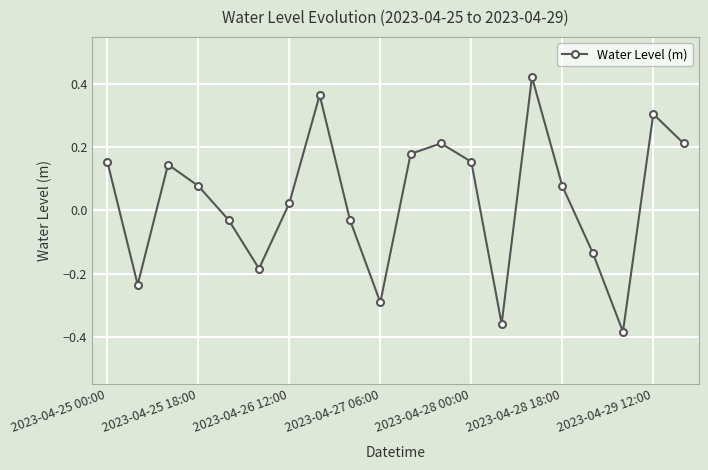

What is the difference between the maximum and minimum values?

0.8